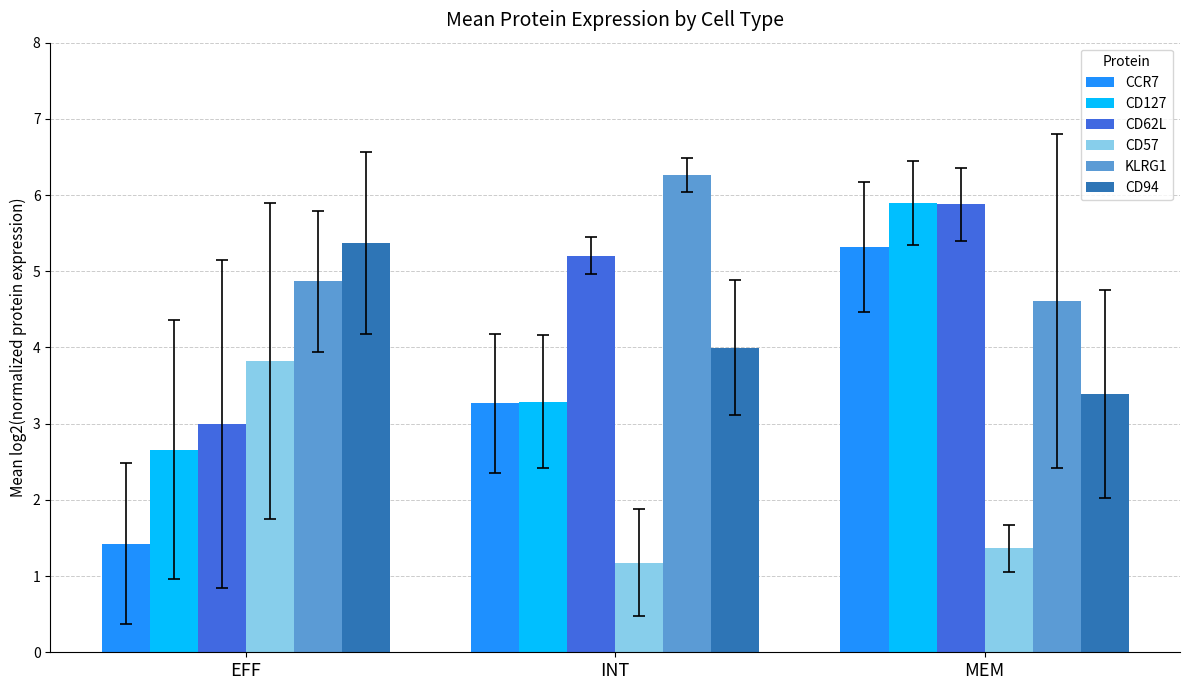

What is the maximum value shown in the chart?

6.3